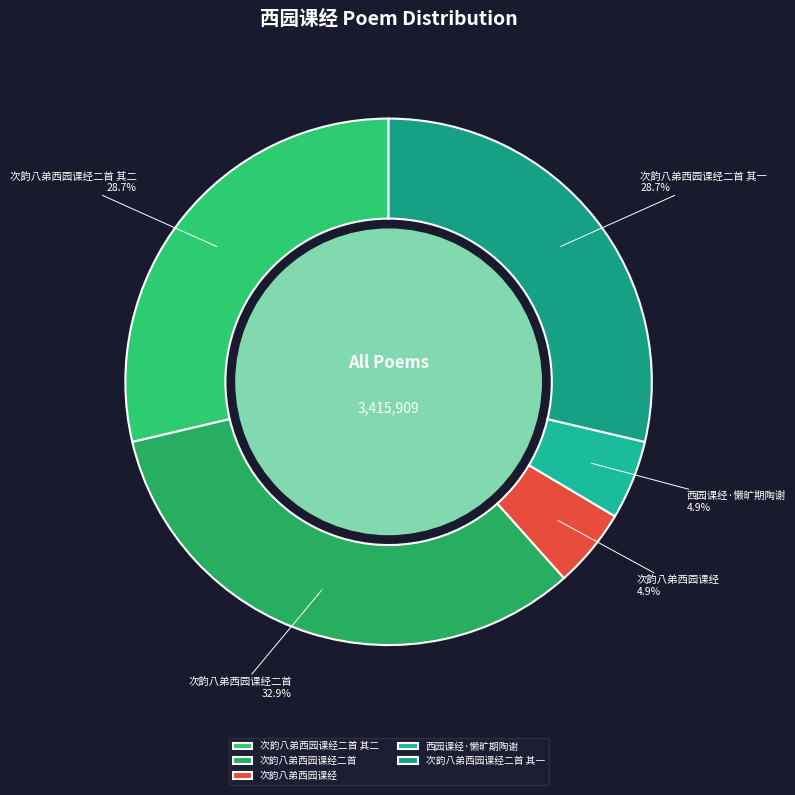

What percentage is the 次韵八弟西园课经二首 其一 slice, to the nearest percent?

29%